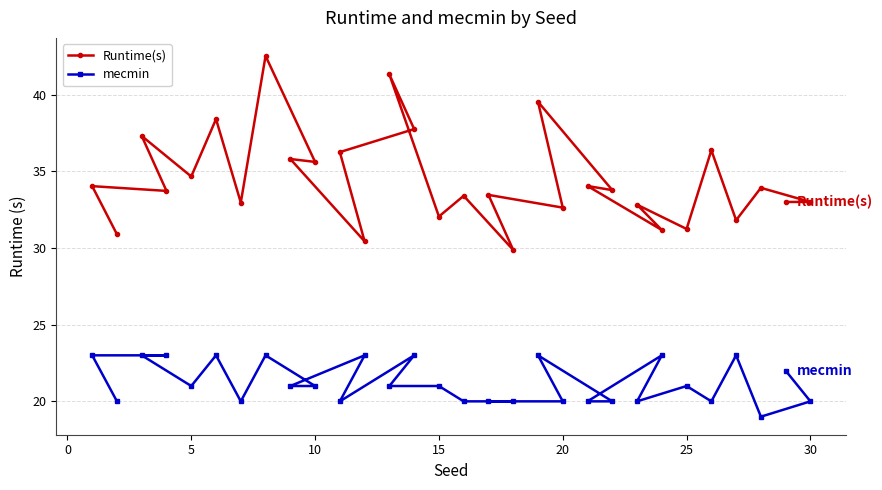

True or false: mecmin and Runtime(s) cross at least once.

False